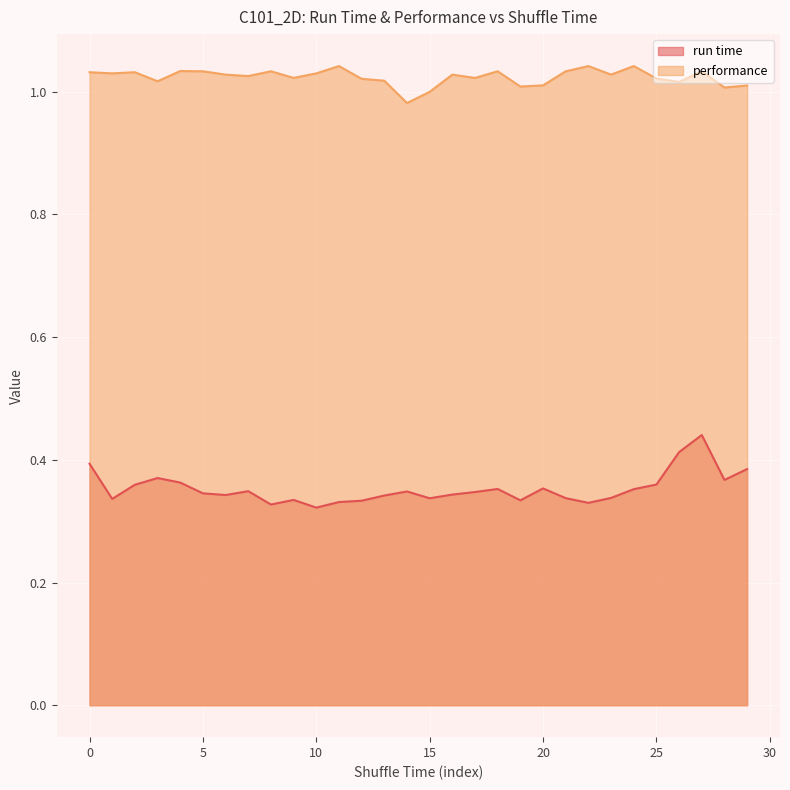

At which label does run time reach its peak?

27